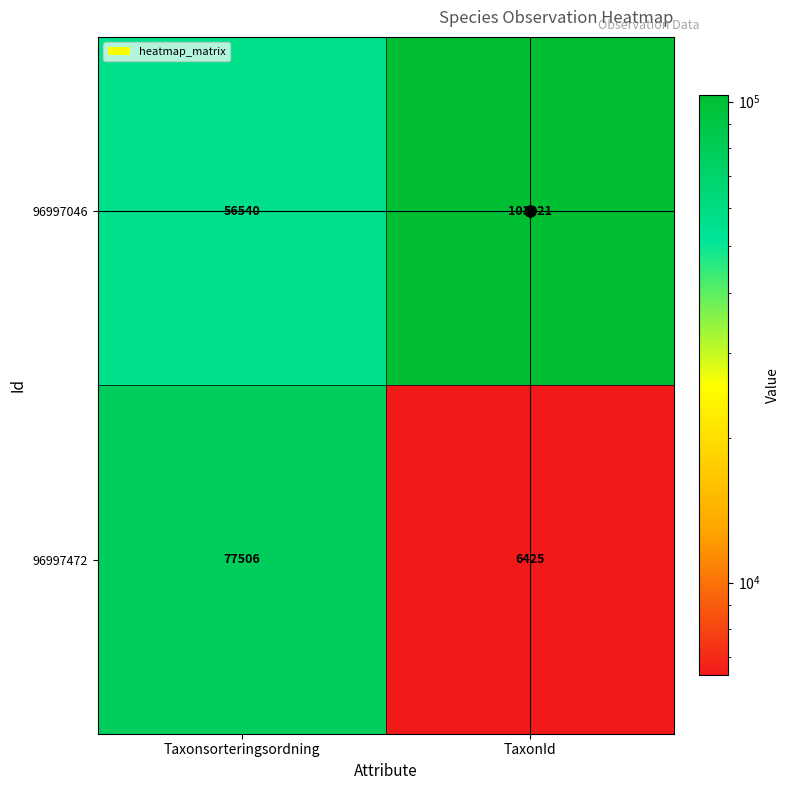

What is the greatest value displayed?

103021